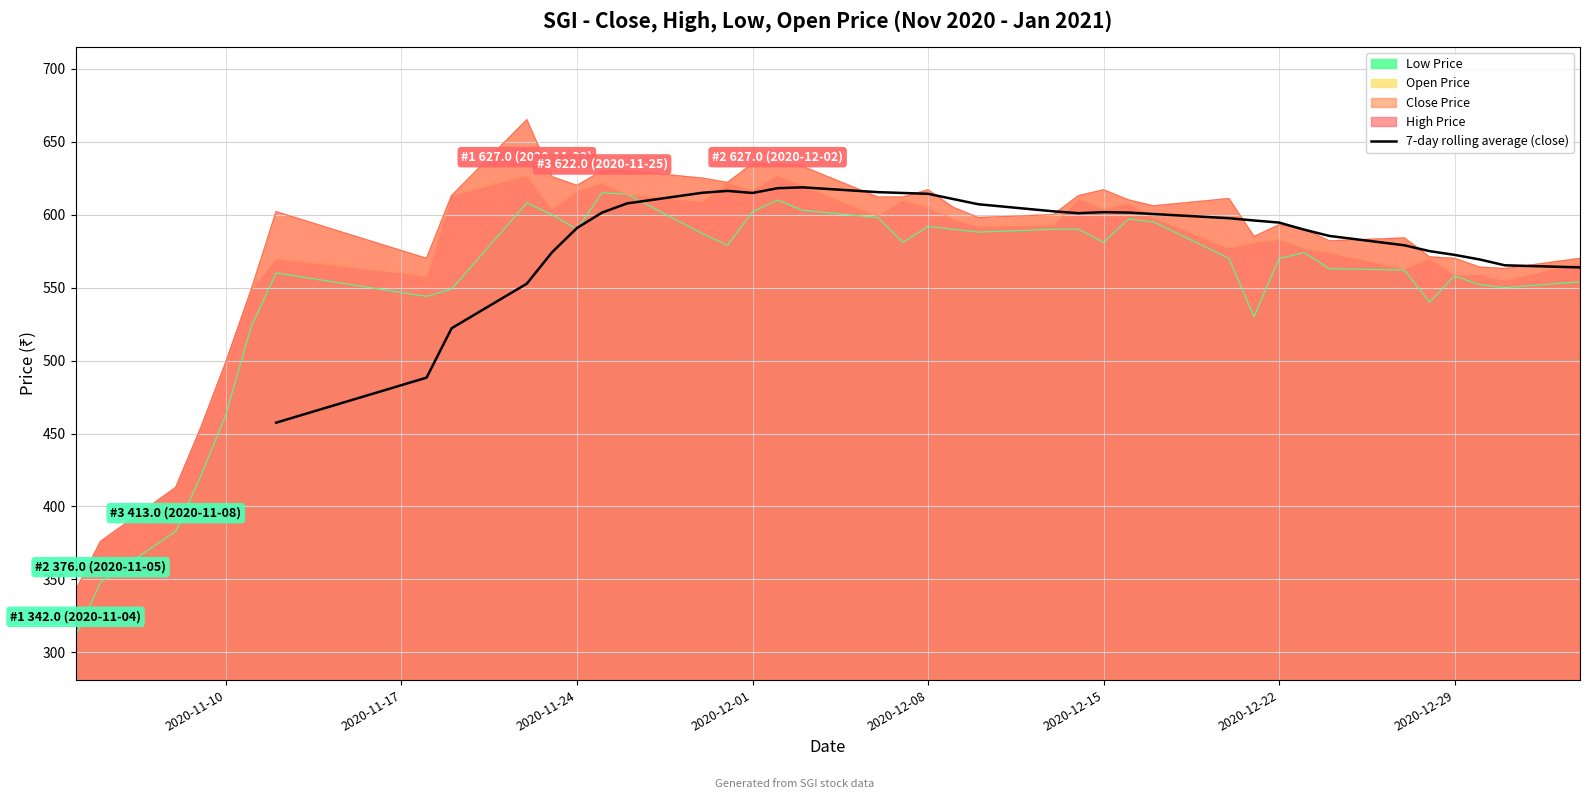

How many categories are shown in the chart?

34